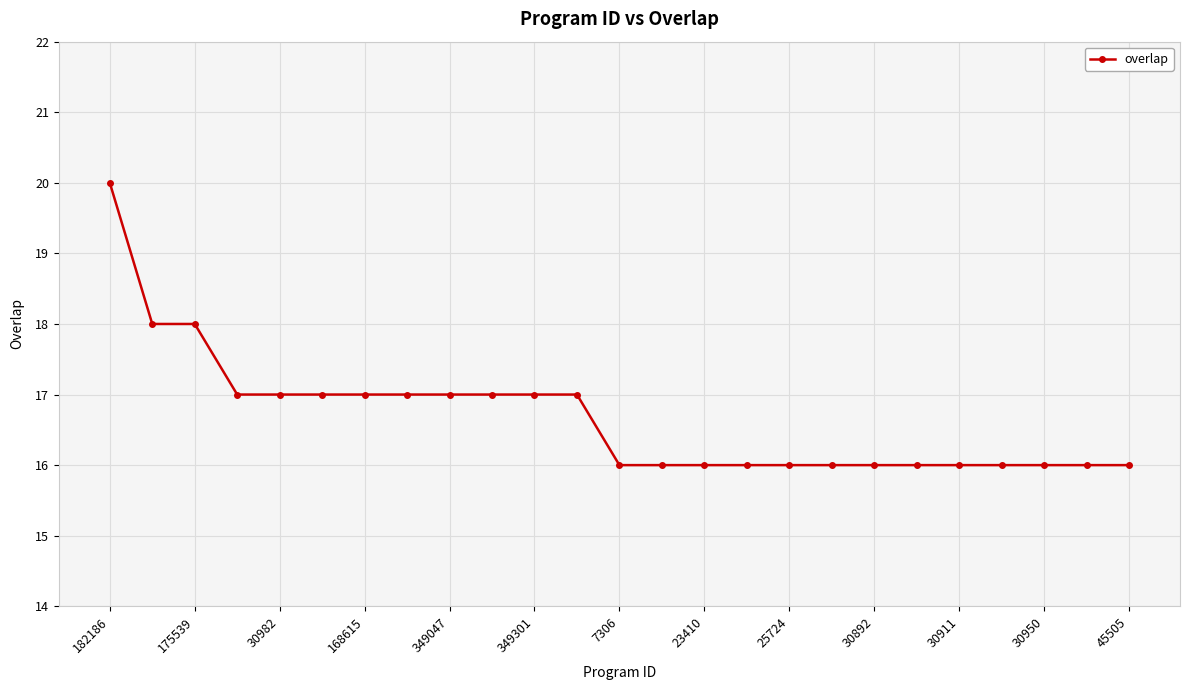

What is the value of the 15th point from the left?

16